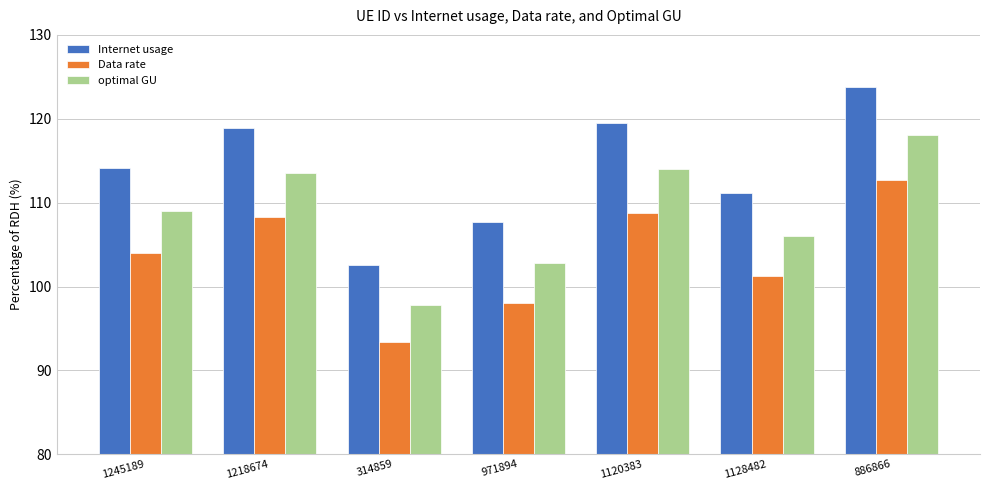

The Data rate series shows 112.7 at 886866. True or false?

True